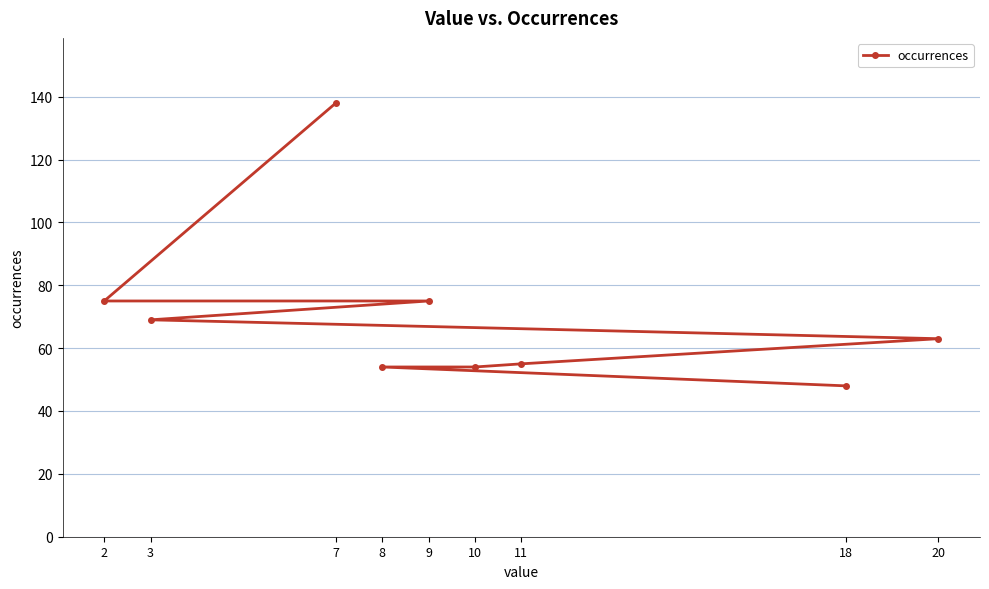

What is the change in value from 2 to 20?

-12